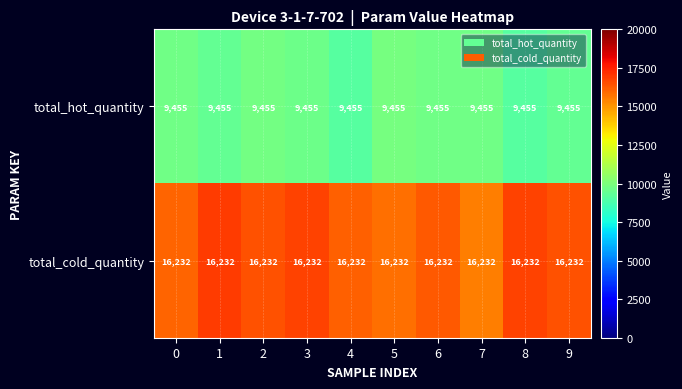

Count the number of categories in the chart.

10